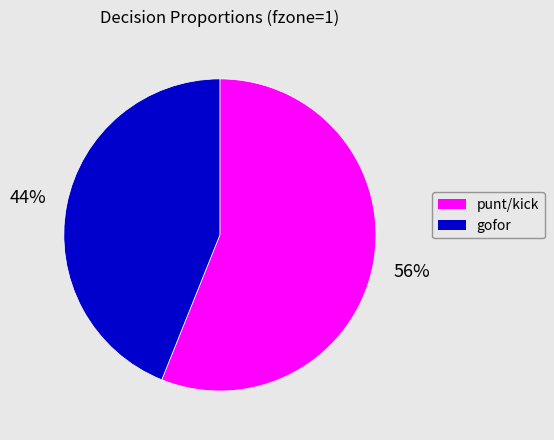

Is there a majority slice in this chart?

Yes